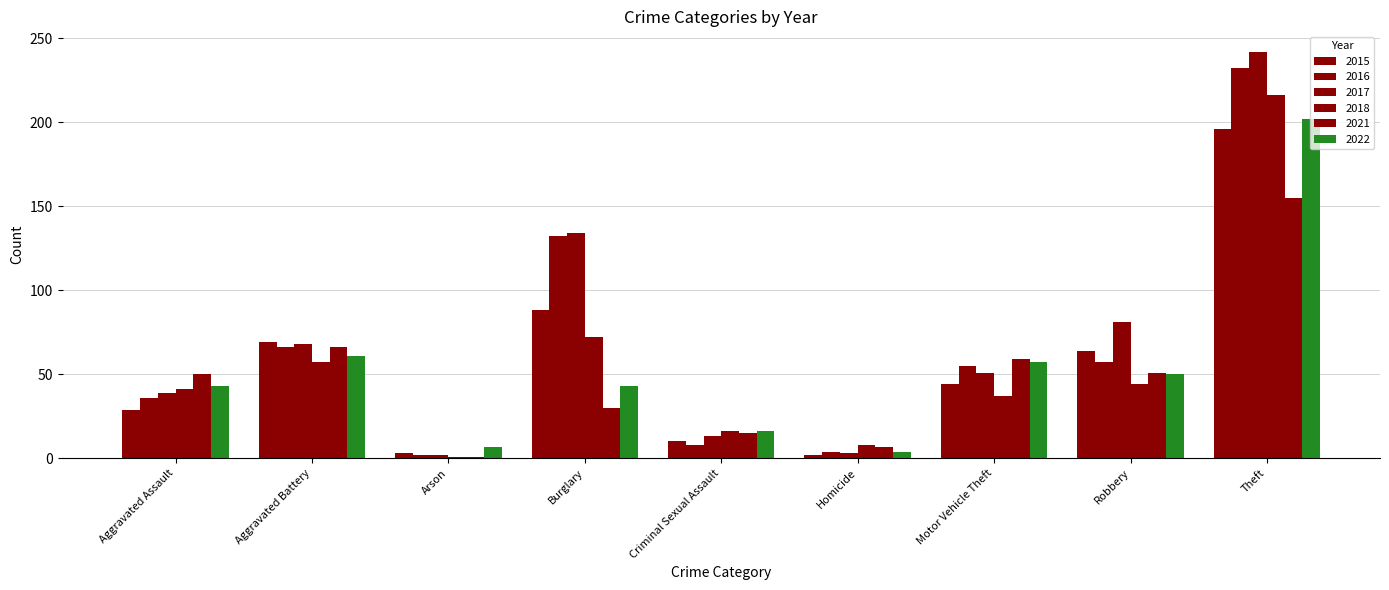

At which category does the chart reach its minimum across all series?

Arson